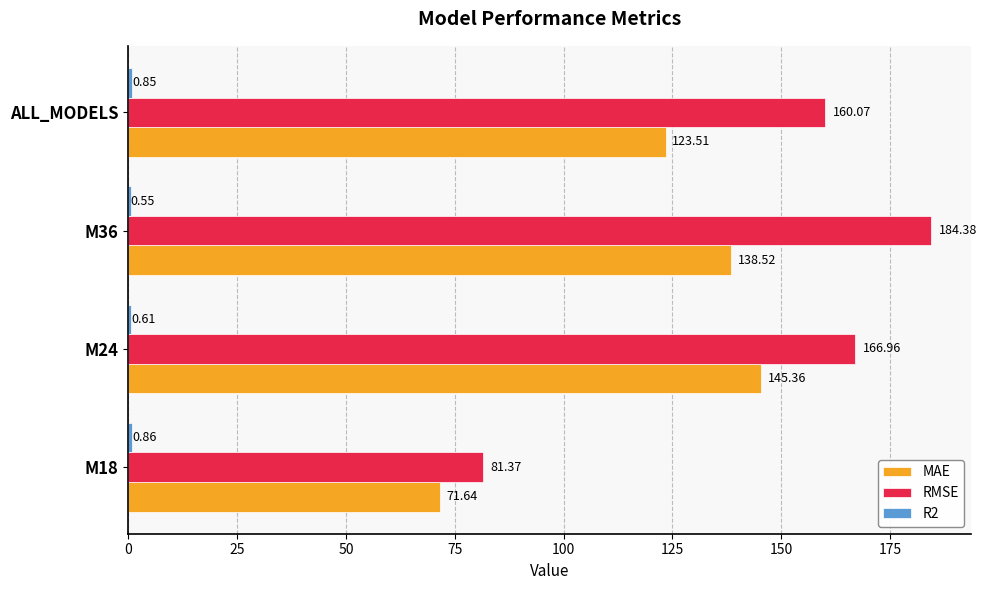

Between M36 and ALL_MODELS, which series saw the biggest shift?

RMSE